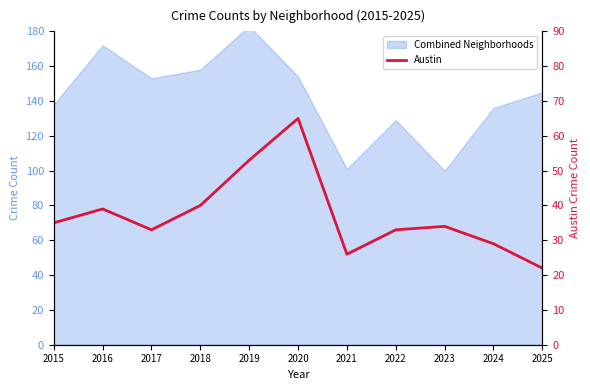

Where is the first local minimum?

2017